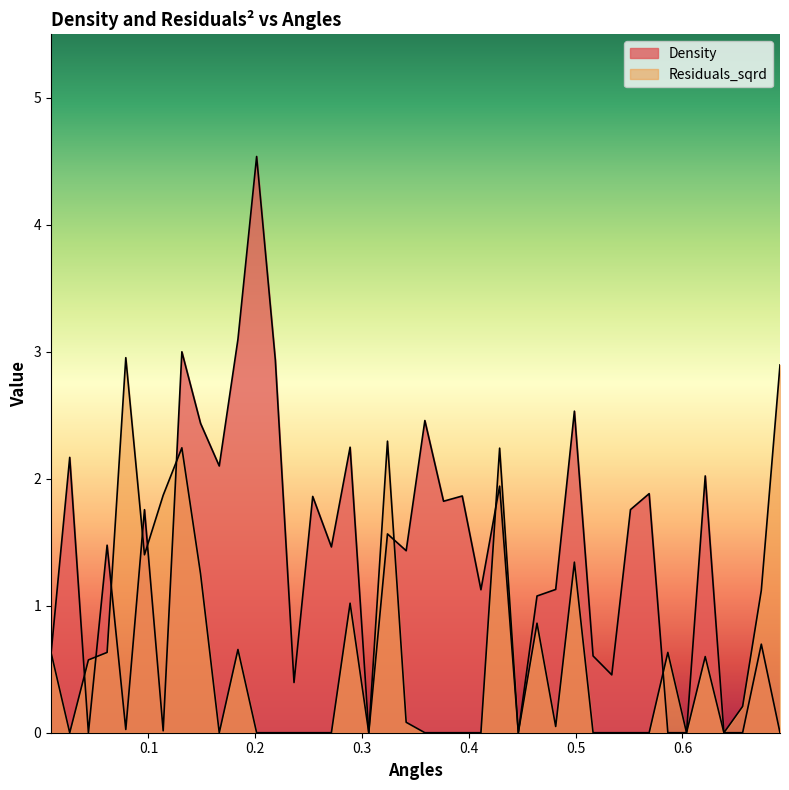

Does the chart display data point markers on the line(s)?

No